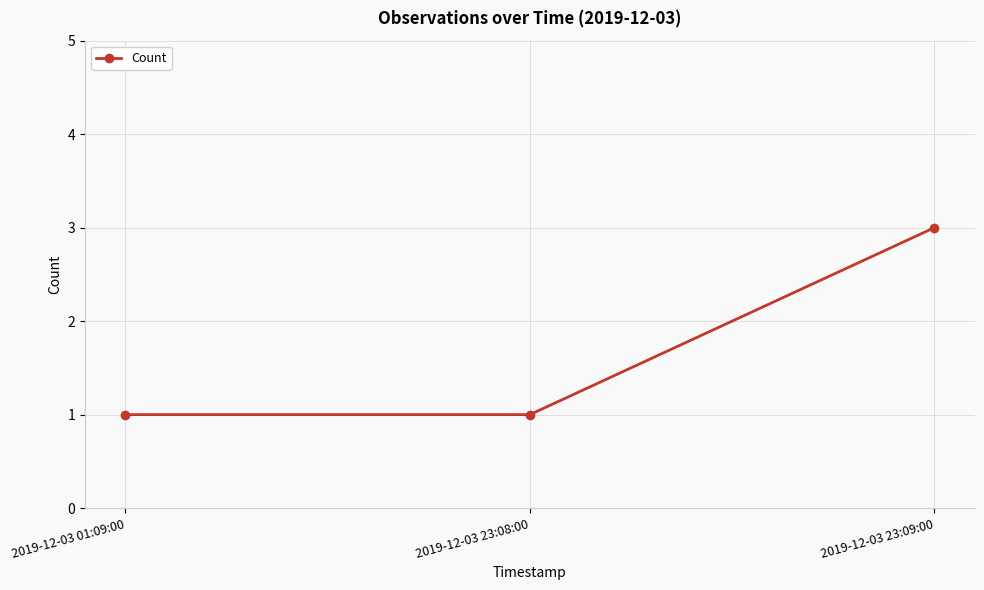

What is the maximum value shown in the chart?

3